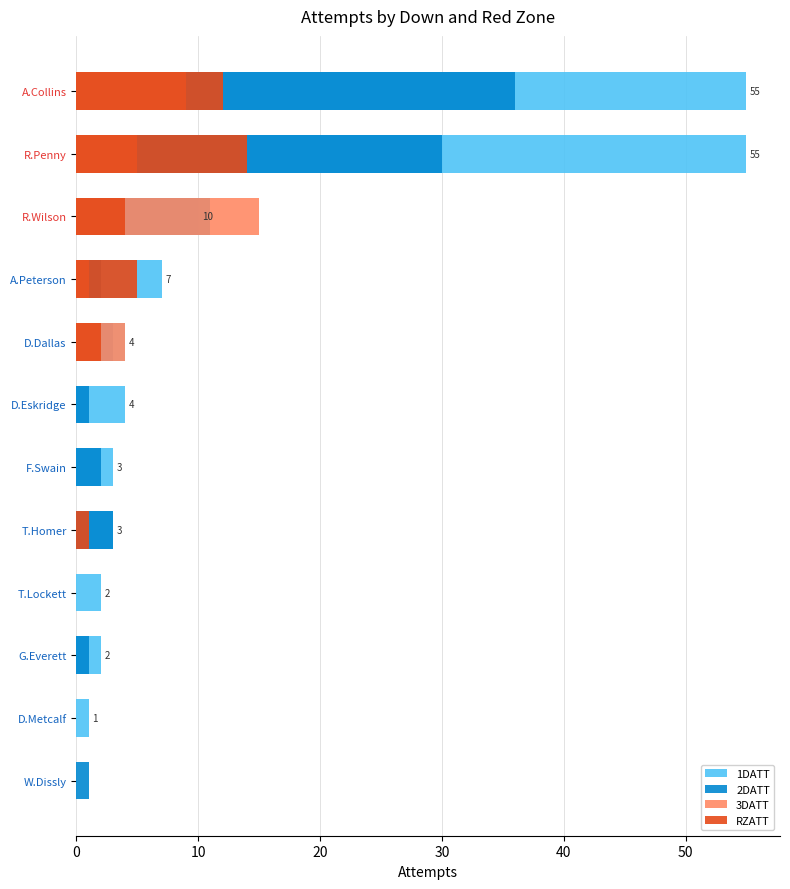

What is the difference between the maximum and minimum values in the 1DATT series?

55